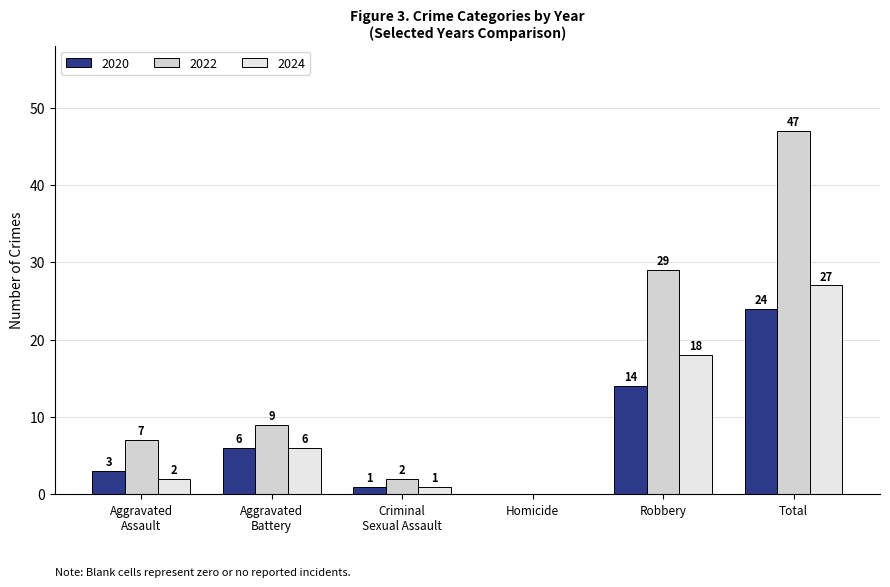

Does the chart contain stacked bars?

No